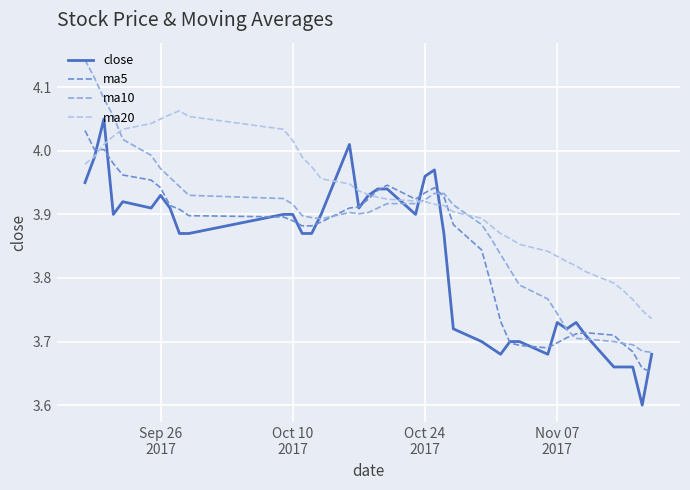

Rank the series by their average value, from lowest to highest.

close, ma5, ma10, ma20